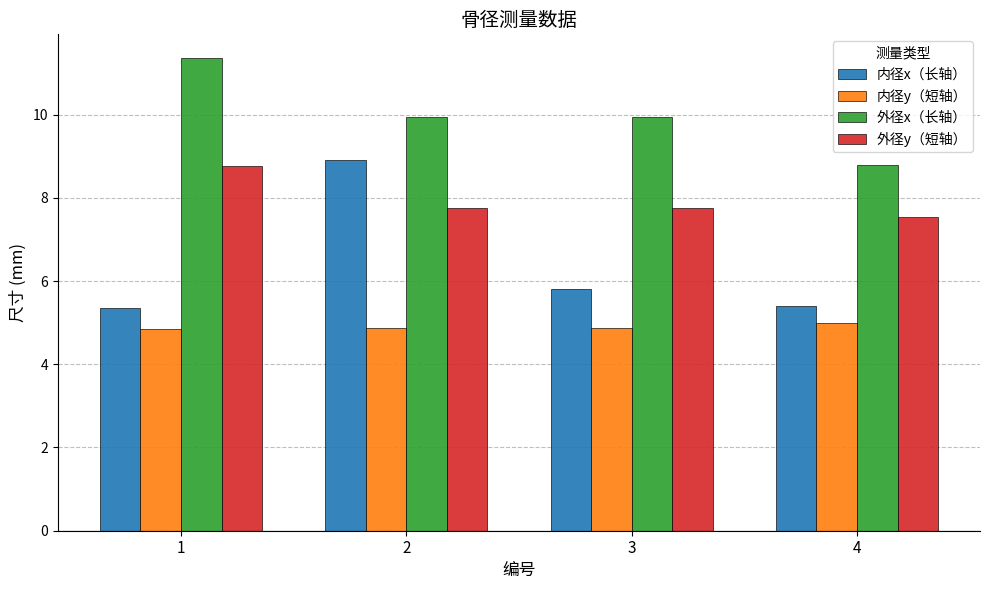

The value of 内径y（短轴） at 4 is 5.0. True or false?

True